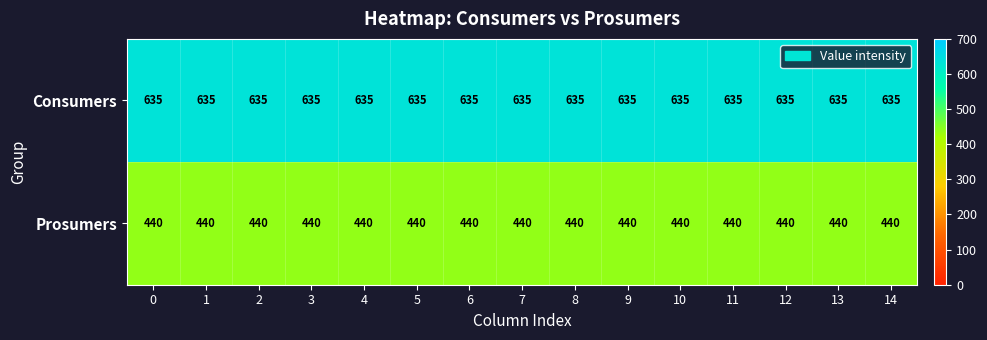

List the series in order of their overall mean, highest first.

Consumers, Prosumers